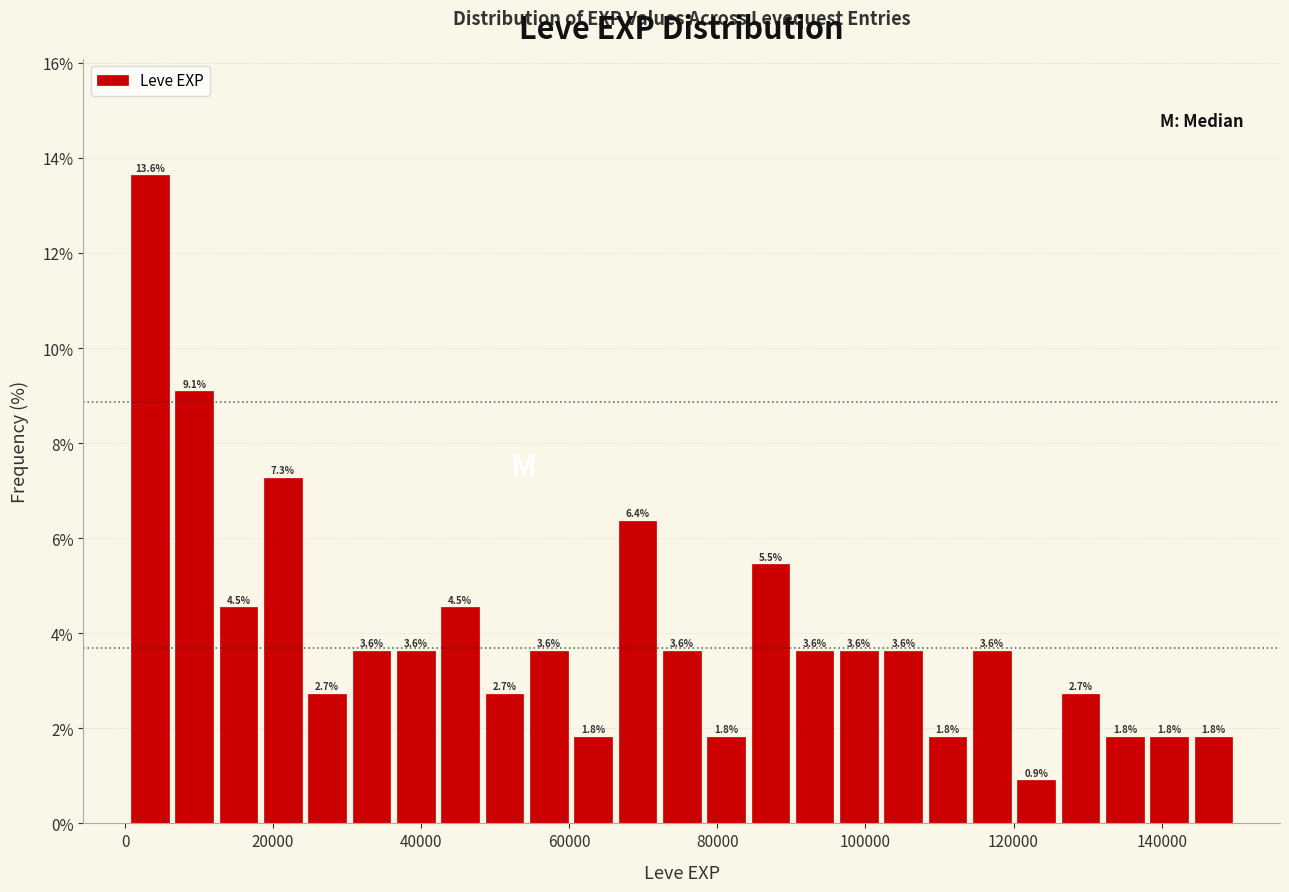

Around what value on the x-axis is the tallest bar? Give the approximate position of its centre, as read against the axis.

4000